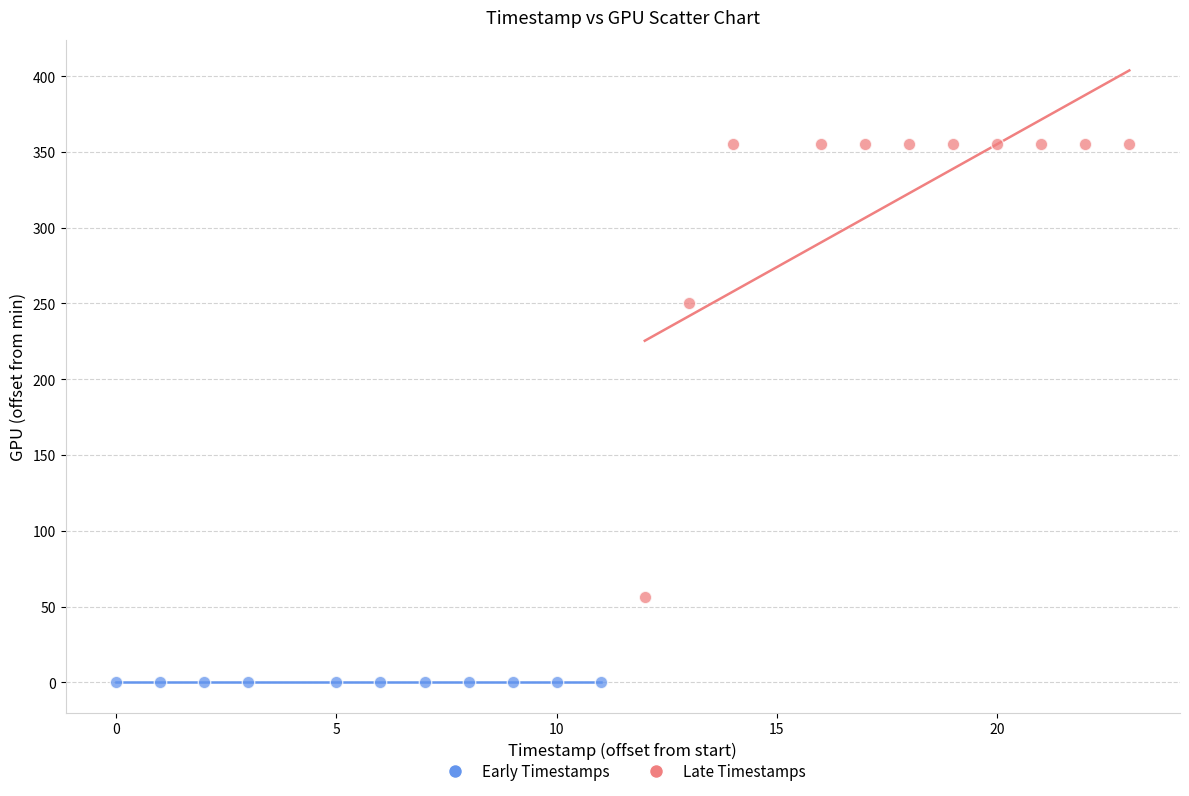

Which series contains the highest Y value?

Late Timestamps